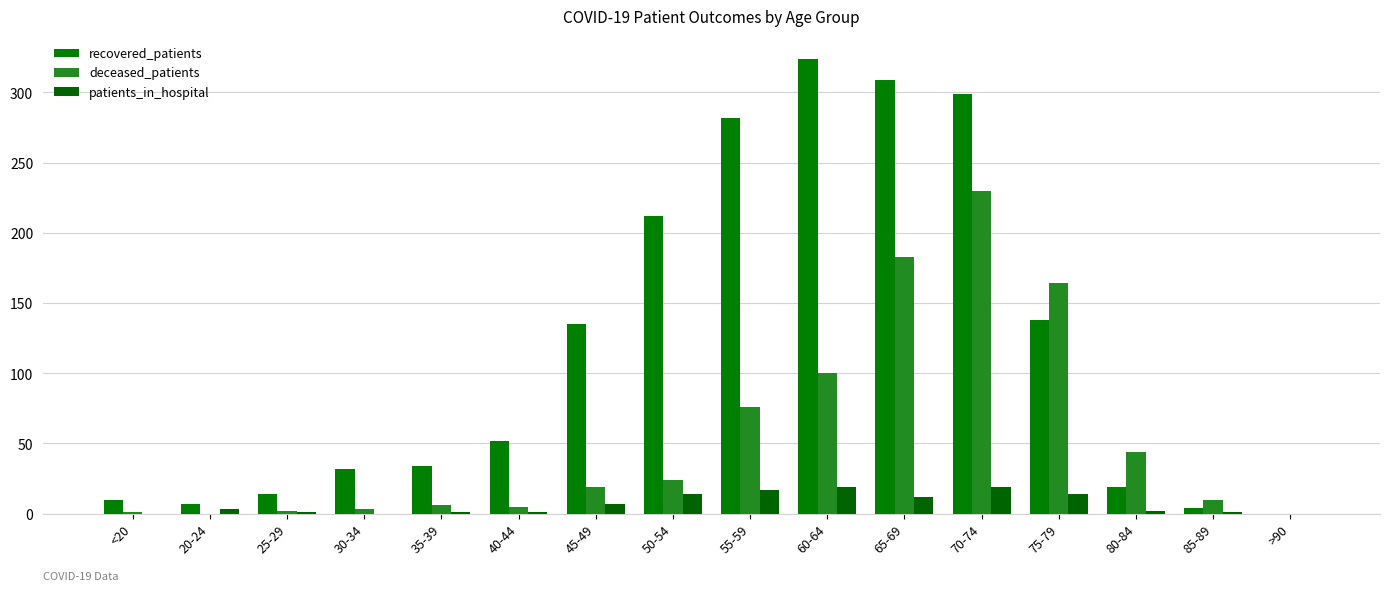

At 45-49, list the series in order from smallest to largest.

patients_in_hospital, deceased_patients, recovered_patients